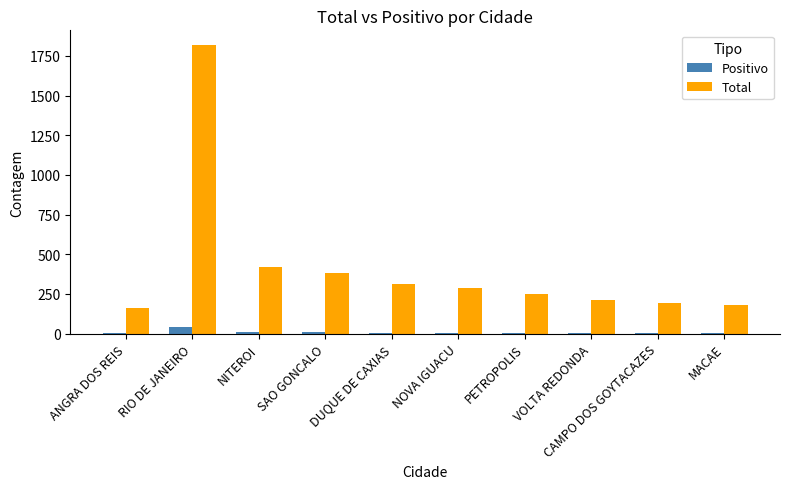

What is the spread (max minus min) of values at ANGRA DOS REIS?

156